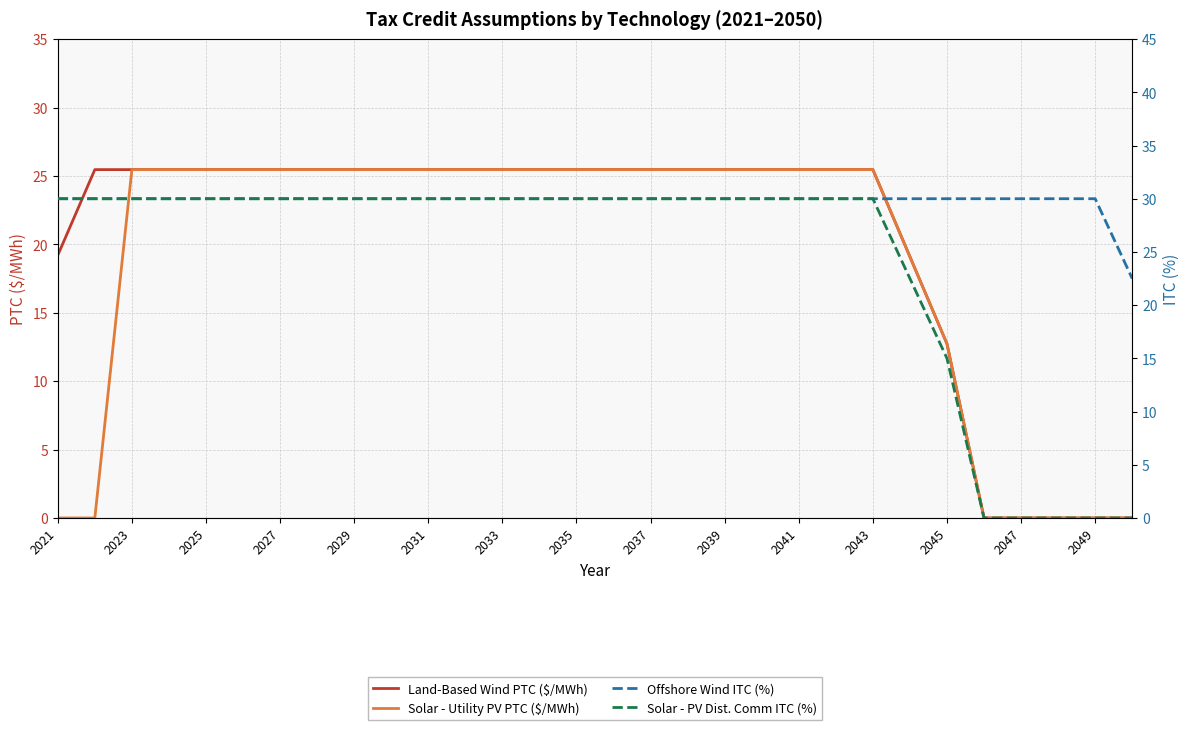

Reading right to left, transcribe all the data shown in this chart.

Land-Based Wind PTC ($/MWh): 0.0	0.0	0.0	0.0	0.0	12.7	19.1	25.5	25.5	25.5	25.5	25.5	25.5	25.5	25.5	25.5	25.5	25.5	25.5	25.5	25.5	25.5	25.5	25.5	25.5	25.5	25.5	25.5	25.5	19.2
Solar - Utility PV PTC ($/MWh): 0.0	0.0	0.0	0.0	0.0	12.7	19.1	25.5	25.5	25.5	25.5	25.5	25.5	25.5	25.5	25.5	25.5	25.5	25.5	25.5	25.5	25.5	25.5	25.5	25.5	25.5	25.5	25.5	0.0	0.0
Offshore Wind ITC (%): 22.5	30.0	30.0	30.0	30.0	30.0	30.0	30.0	30.0	30.0	30.0	30.0	30.0	30.0	30.0	30.0	30.0	30.0	30.0	30.0	30.0	30.0	30.0	30.0	30.0	30.0	30.0	30.0	30.0	30.0
Solar - PV Dist. Comm ITC (%): 0.0	0.0	0.0	0.0	0.0	15.0	22.5	30.0	30.0	30.0	30.0	30.0	30.0	30.0	30.0	30.0	30.0	30.0	30.0	30.0	30.0	30.0	30.0	30.0	30.0	30.0	30.0	30.0	30.0	30.0